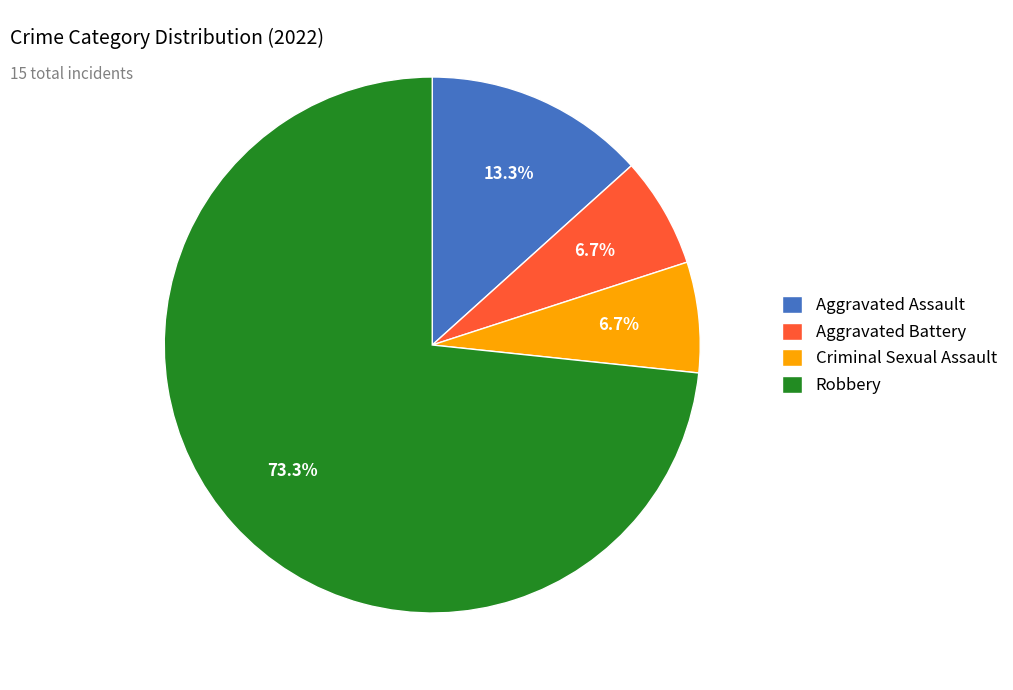

To the nearest percent, what is the difference between the Aggravated Battery and Robbery slice percentages?

67%